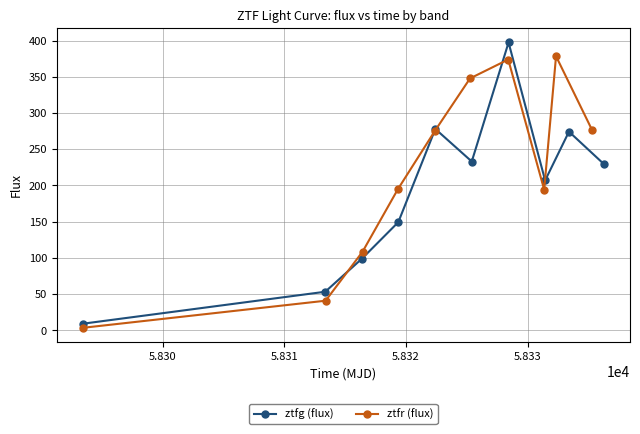

What is the maximum value for ztfr (flux)?

378.4